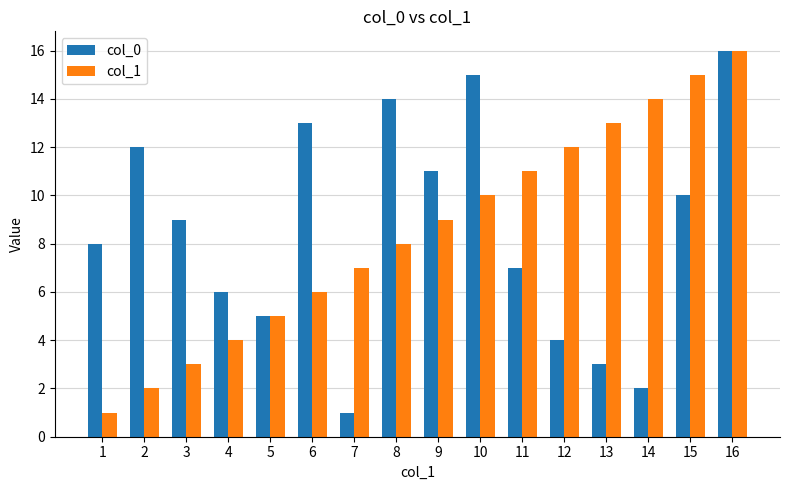

What is the value of the col_0 bar at the 14th from the left?

2